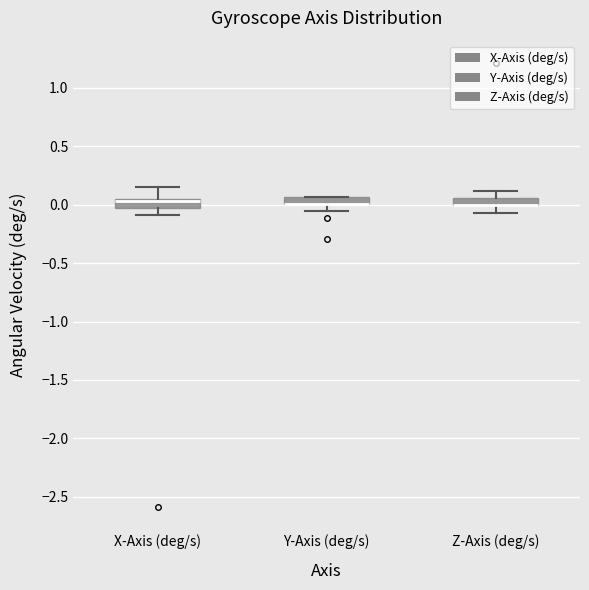

Where is the lower edge of the box for Y-Axis (deg/s) on the y-axis? The values are not printed on the chart, so give them approximately, as read against the axis.

0.00